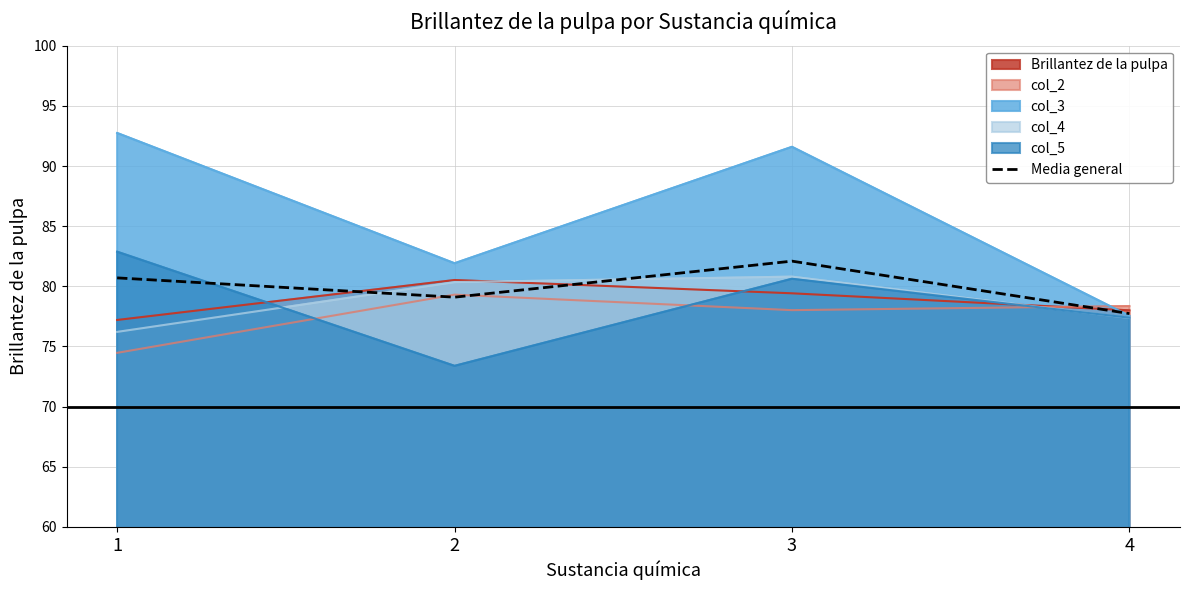

True or false: the data has more than 1 interior local peaks.

False